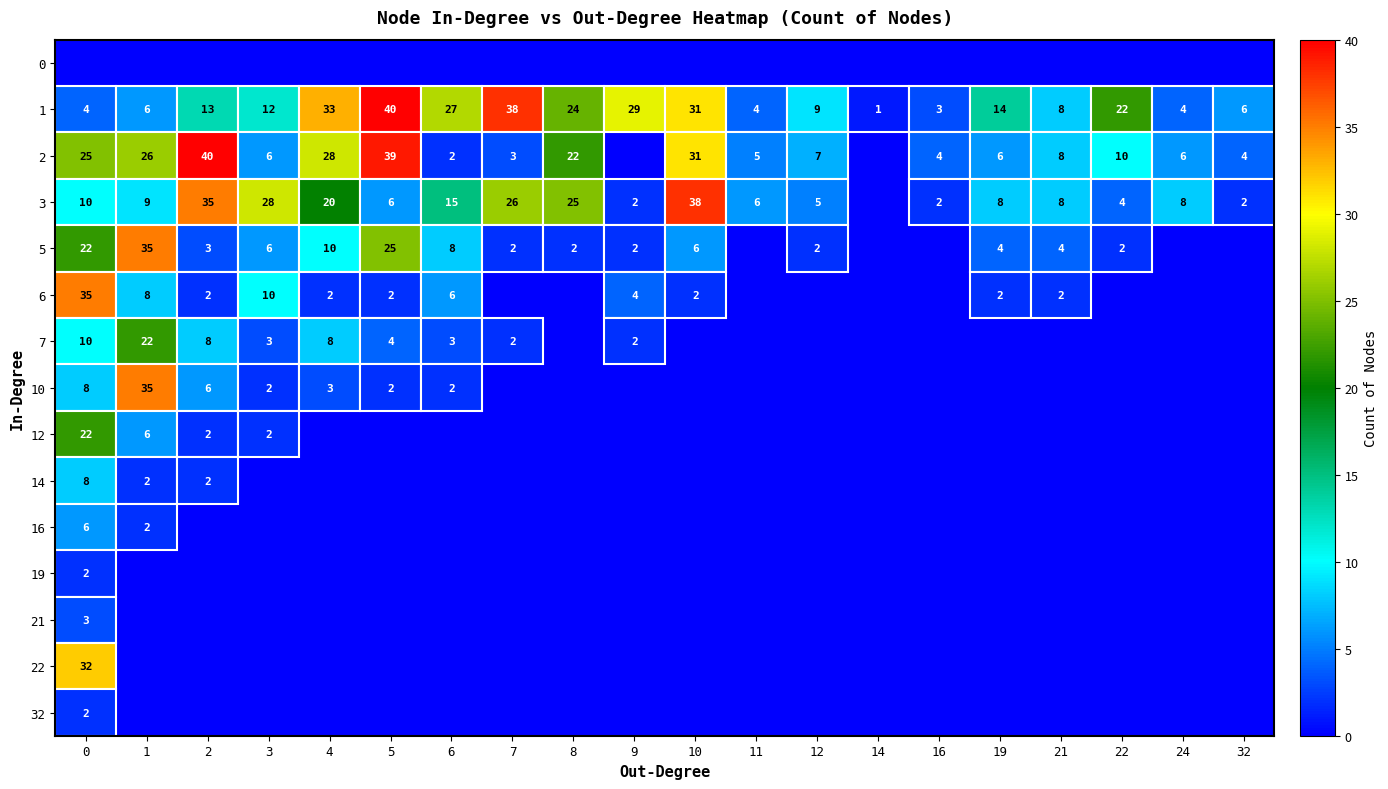

Is it true that 1 equals 39 at 9?

False